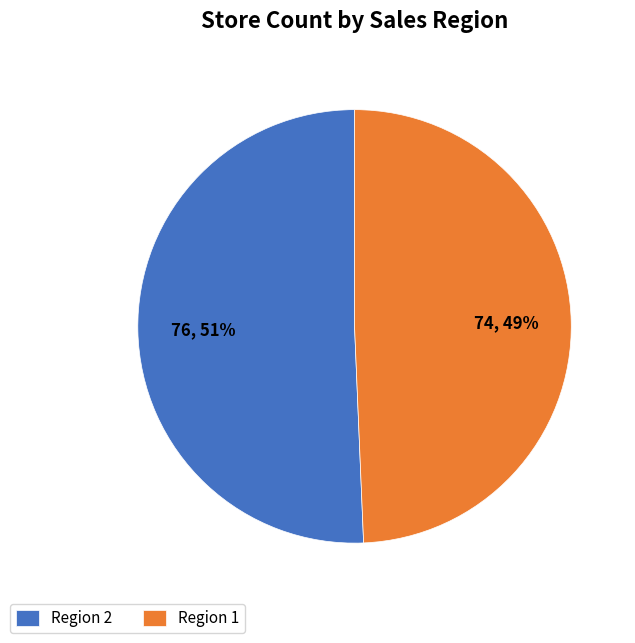

Which category accounts for the majority?

Region 2